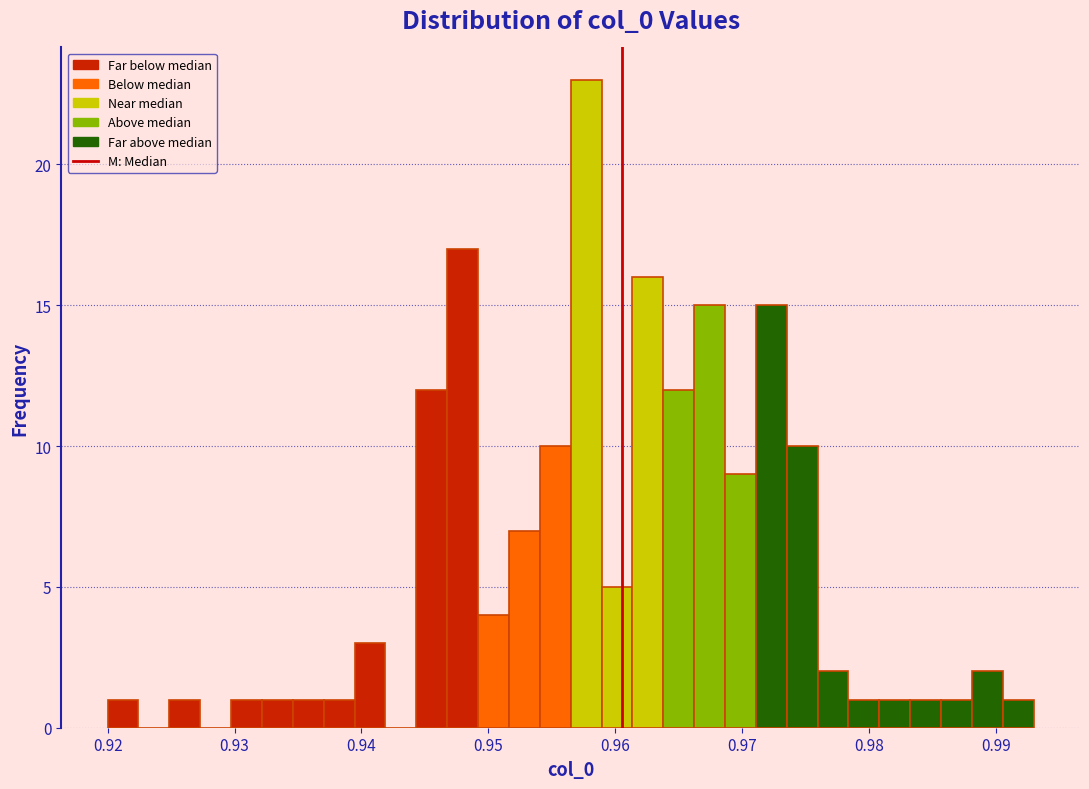

Read against the x-axis, roughly where is the centre of the tallest bar?

0.958